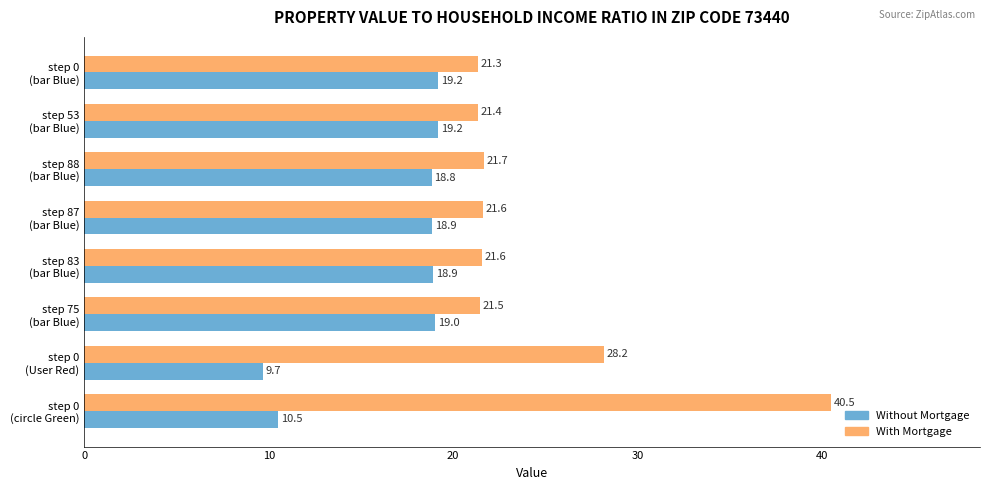

Which series has the largest total across all categories?

With Mortgage